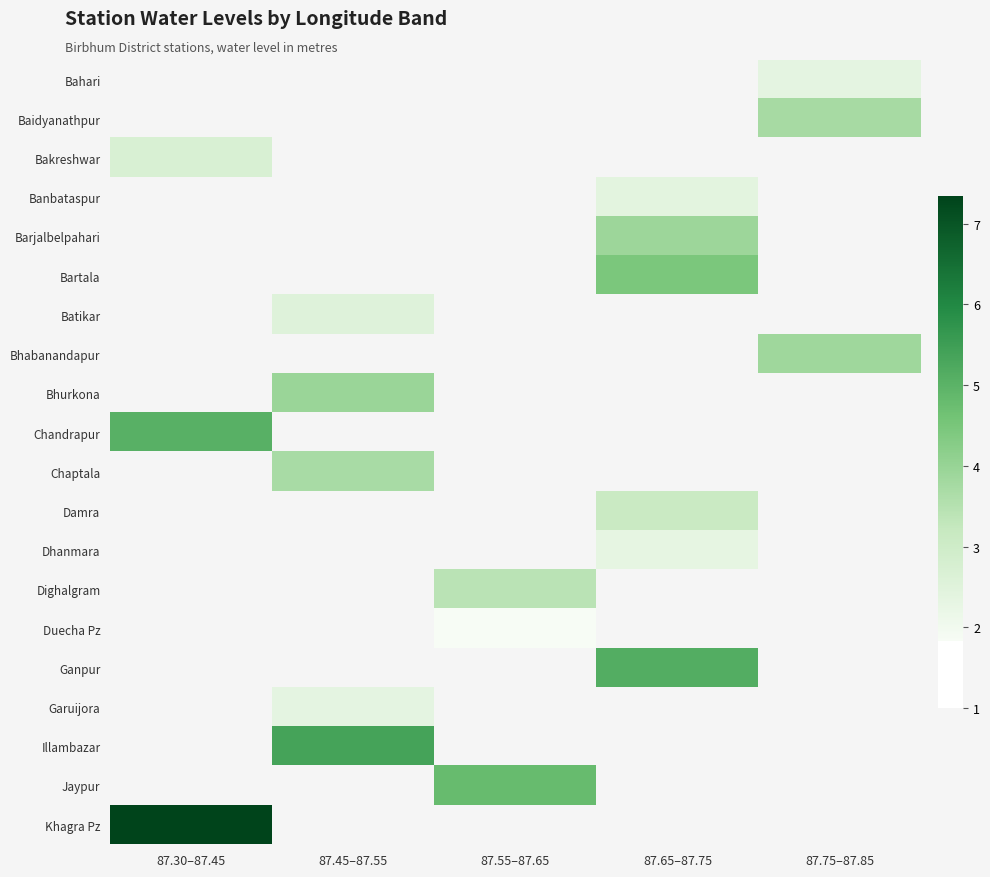

Which label corresponds to the largest value in the chart?

87.30–87.45